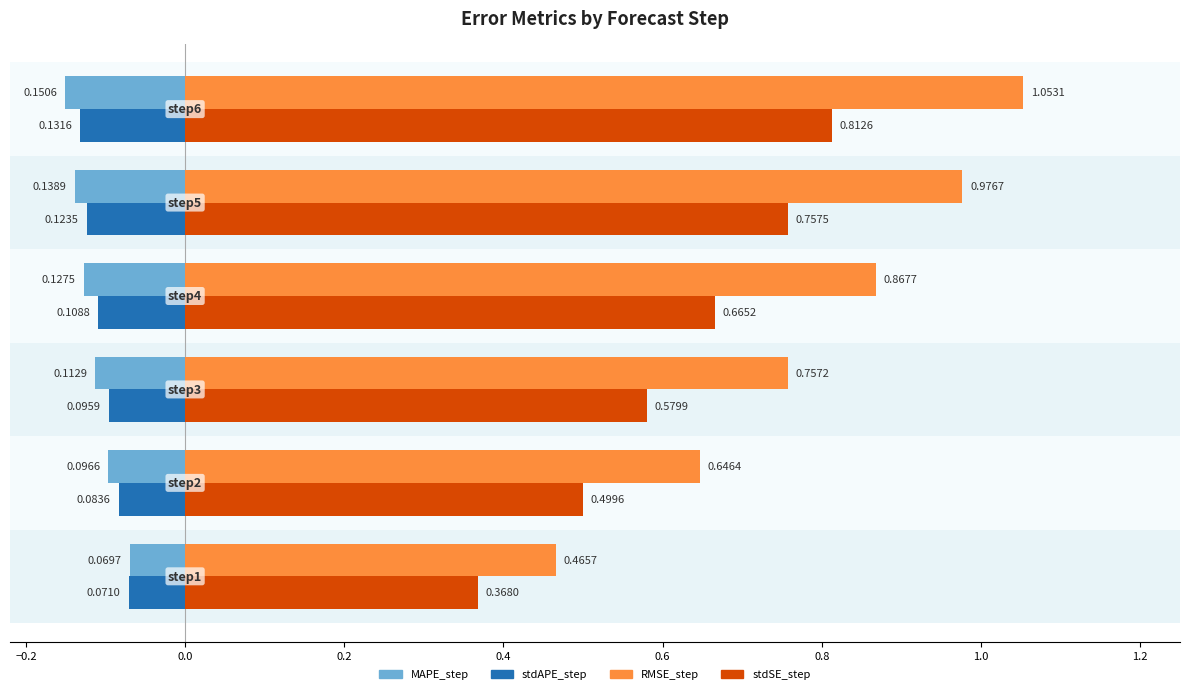

What is the approximate value of stdSE_step at 0.6?

0.8